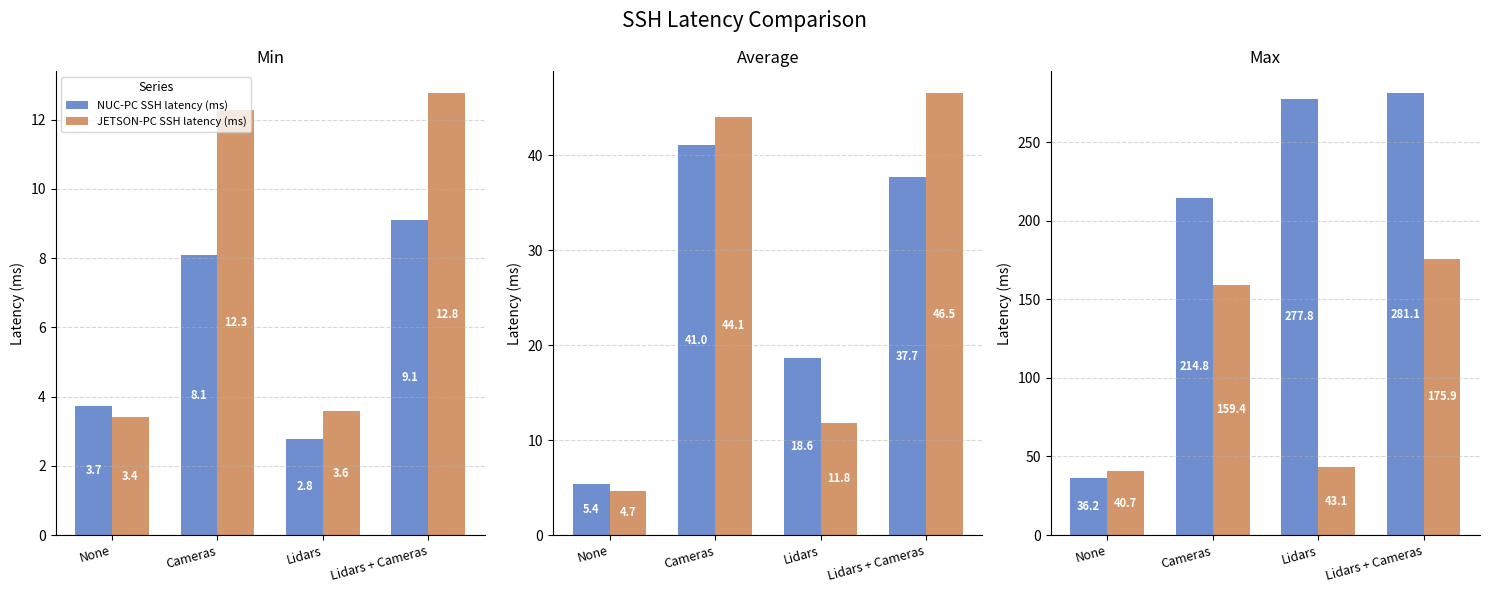

How many categories are shown in the chart?

4